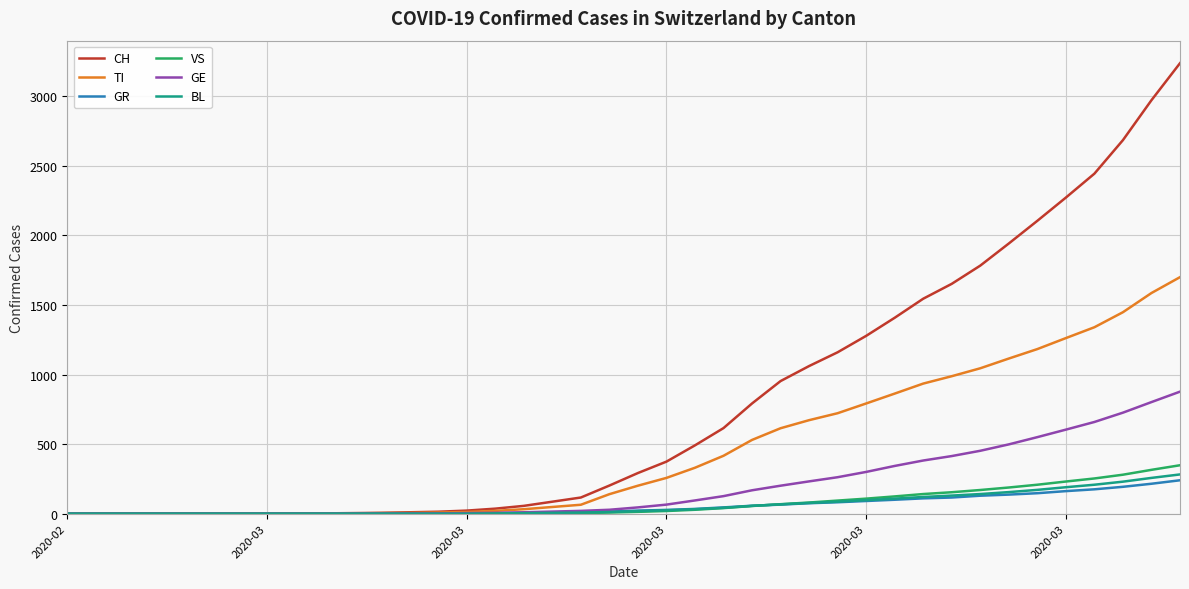

Which series has the largest total across all categories?

CH